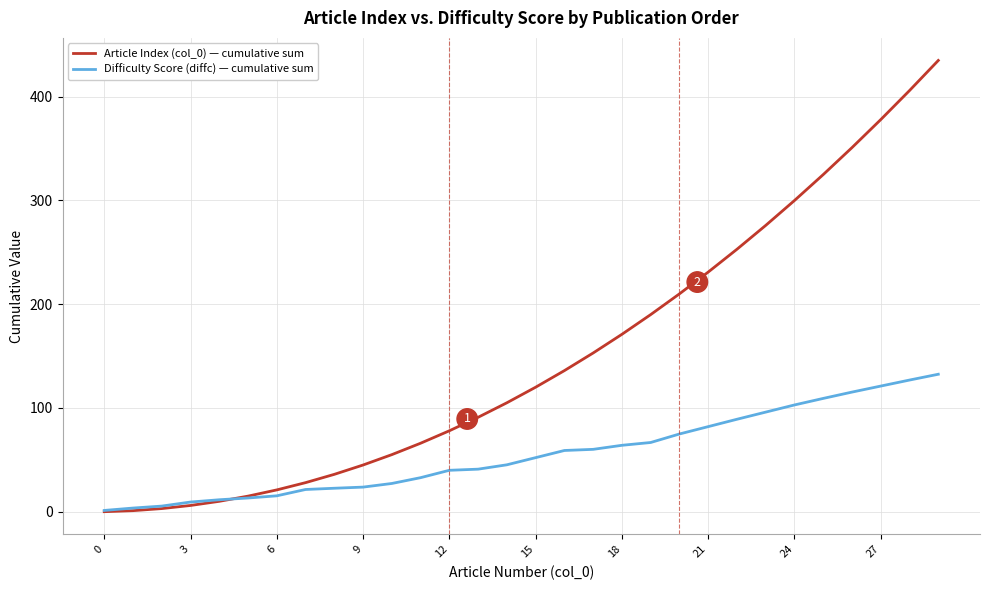

What is the sum of all Article Index (col_0) — cumulative sum values?

4495.0